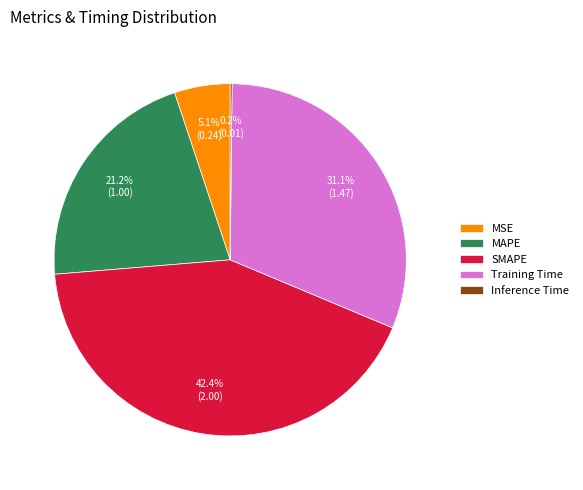

Which has a higher value, MSE or Training Time?

Training Time